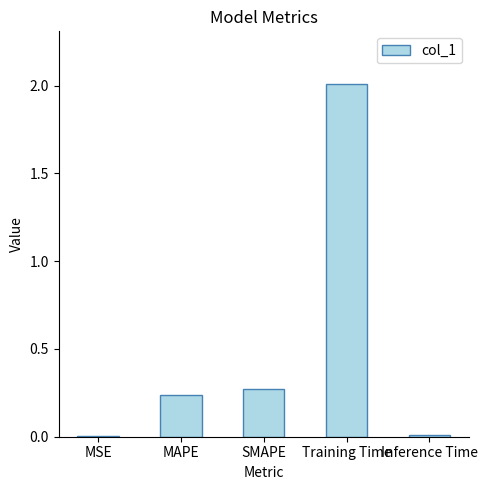

Read the value at Training Time.

2.0